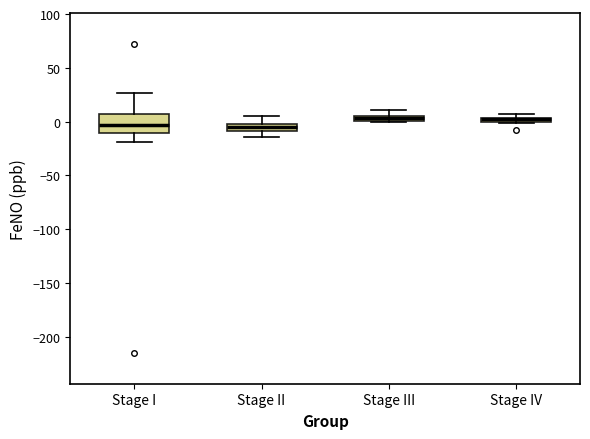

Where is the lower edge of the box for Stage III on the y-axis? The values are not printed on the chart, so give them approximately, as read against the axis.

0